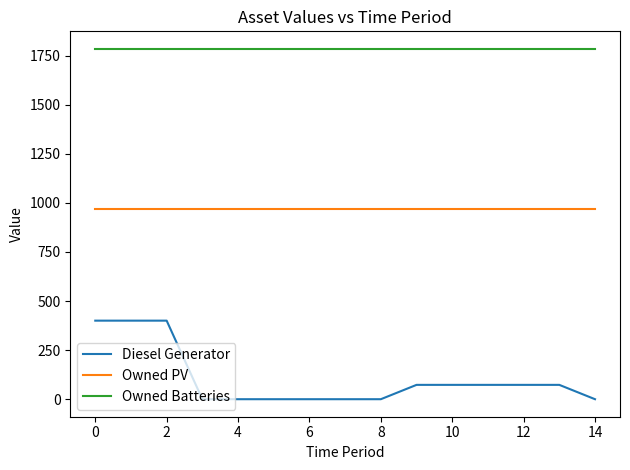

Which series has the widest spread of values?

Diesel Generator